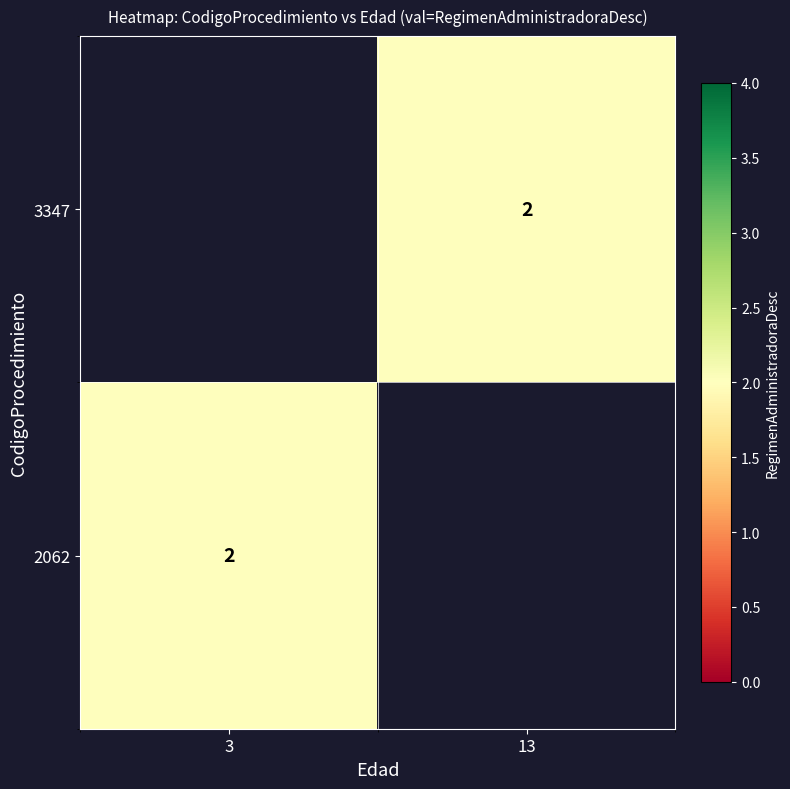

List the series in order of their peak value, highest first.

3347, 2062